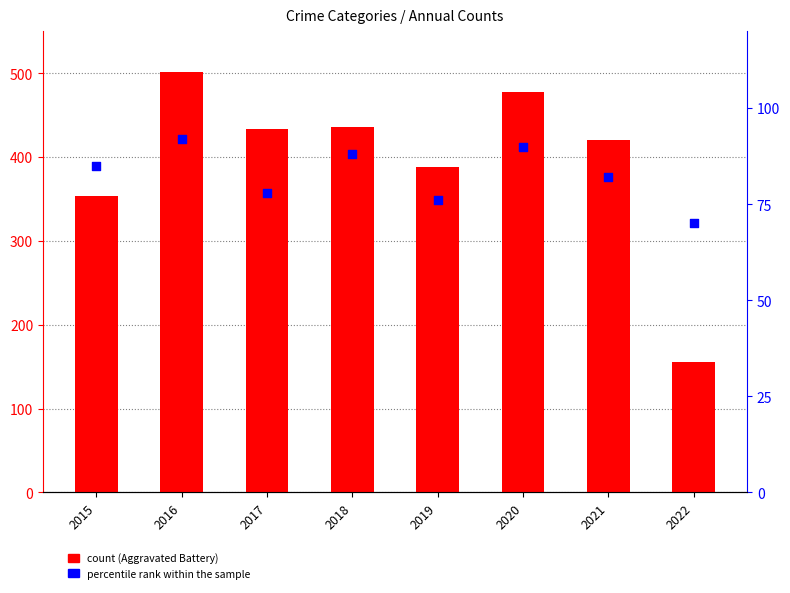

Which series contains the highest Y value?

Aggravated Battery